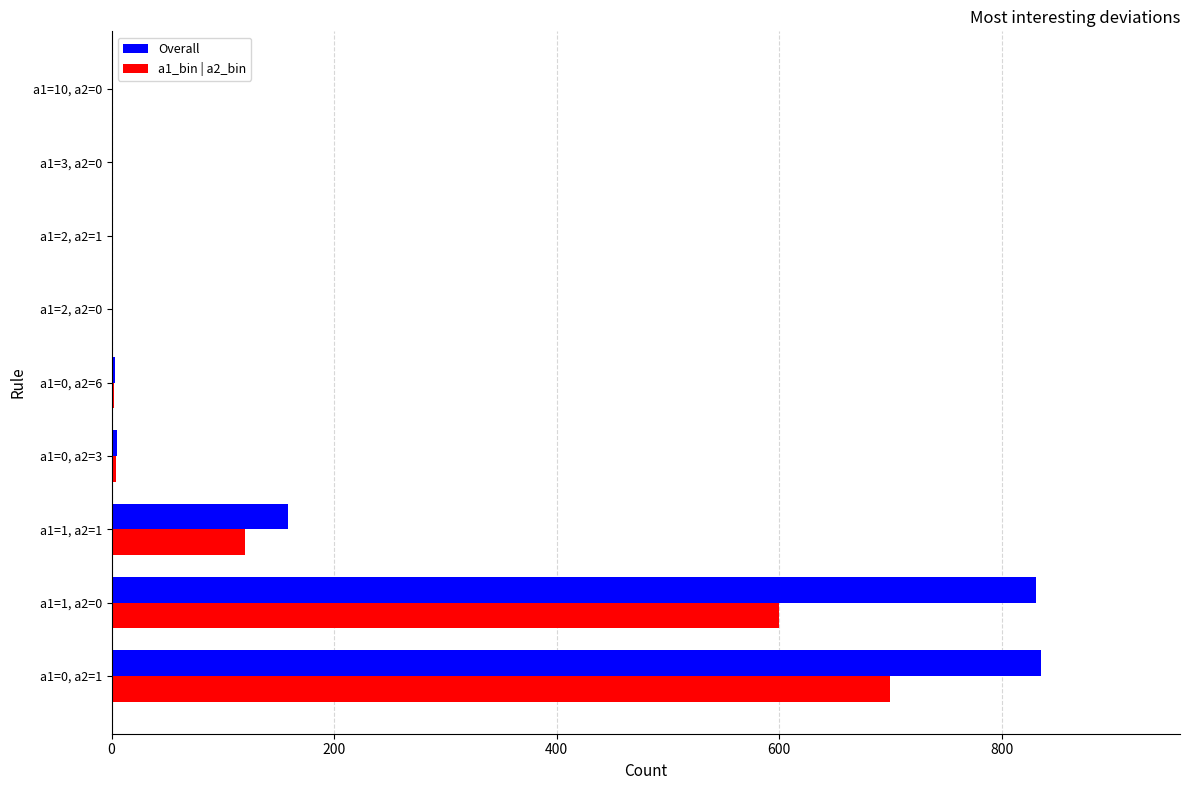

Which series changed the most between a1=1, a2=0 and a1=0, a2=6?

Overall